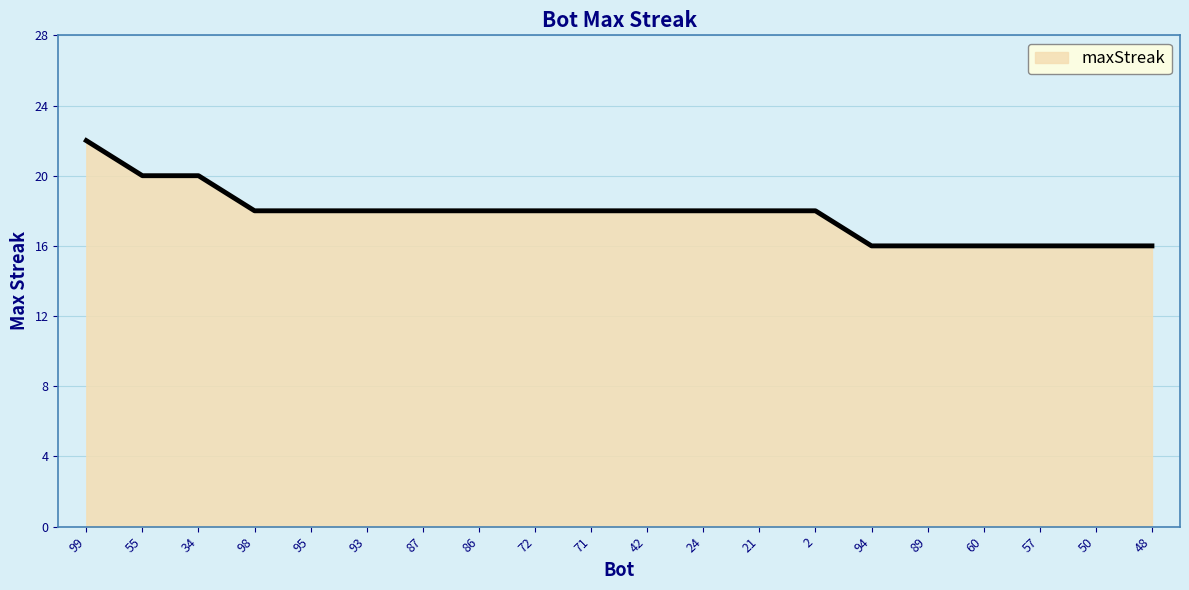

Where does the data first go above 18?

99